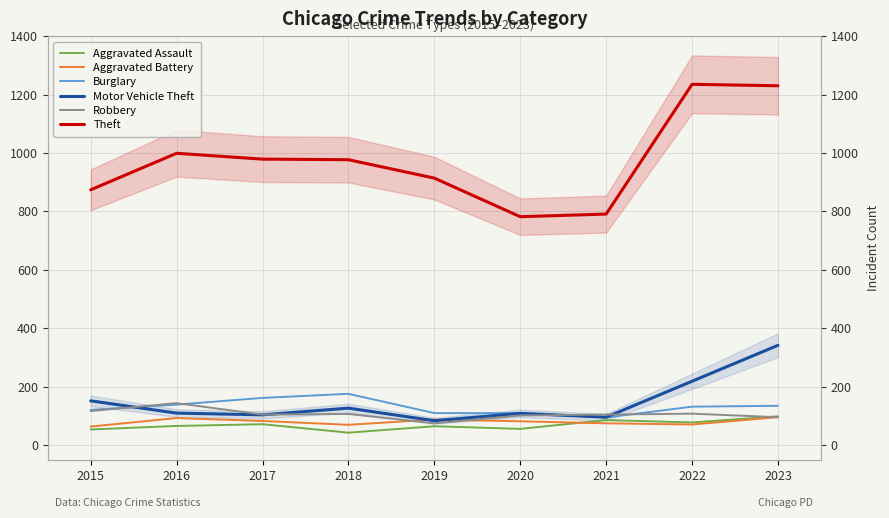

At which label is Burglary closest to 135?

2023